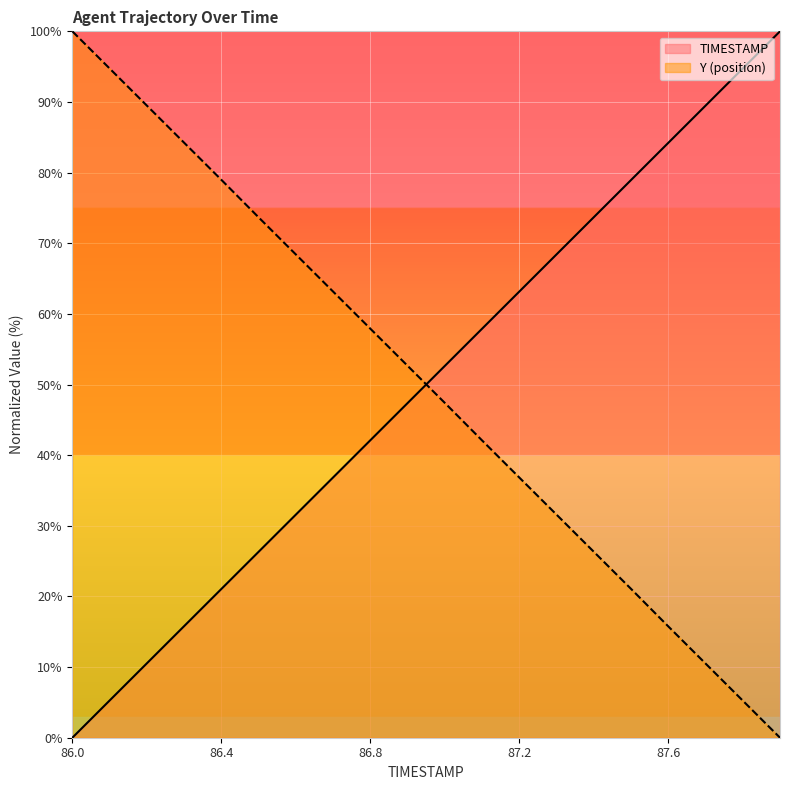

Which series has the largest range (max minus min)?

TIMESTAMP